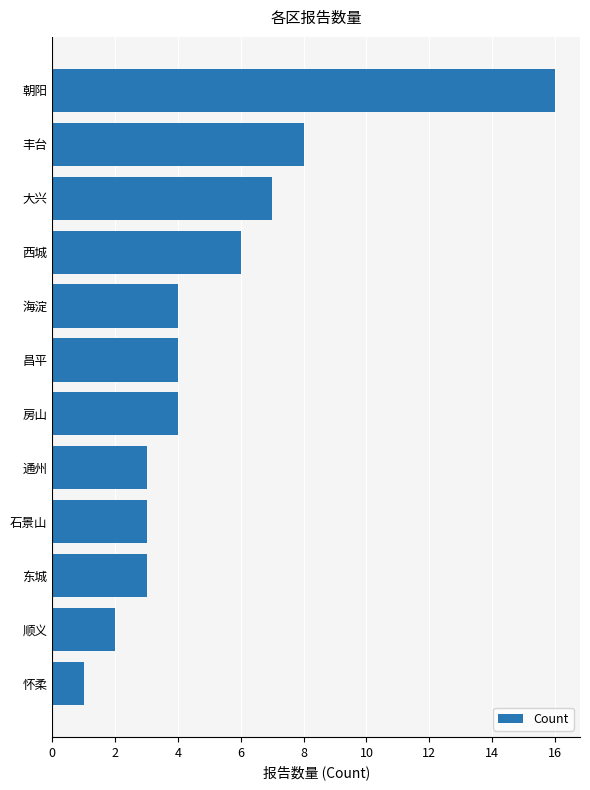

What is the sum of all values?

61